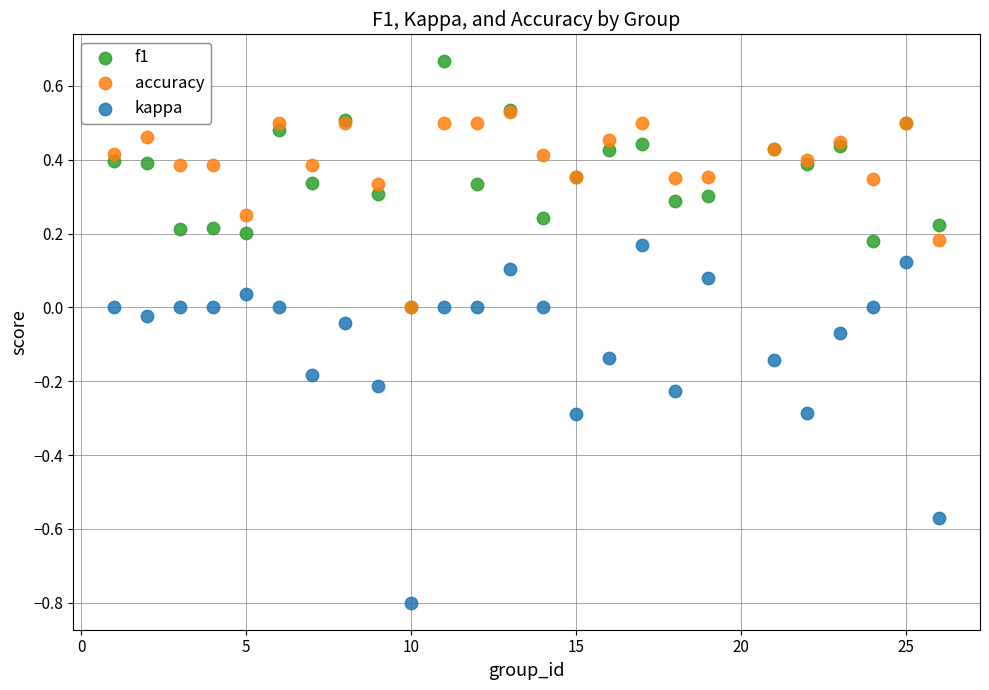

What are all the series names shown in the legend?

f1, accuracy, kappa